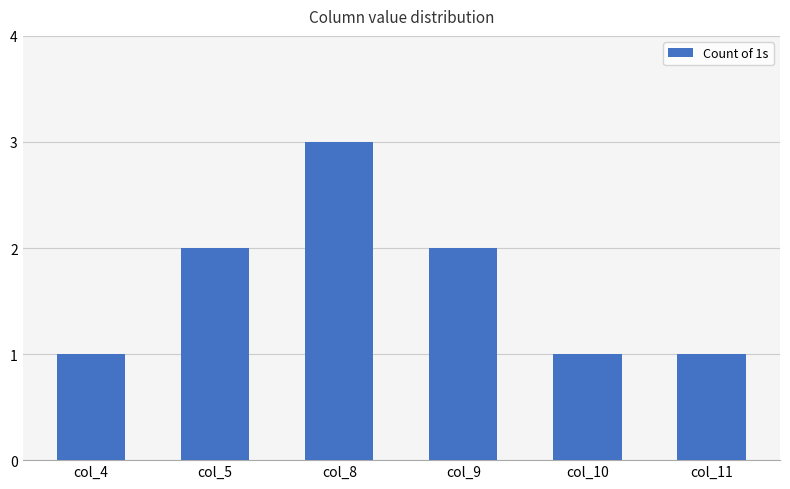

What is the difference between the maximum and minimum values?

2